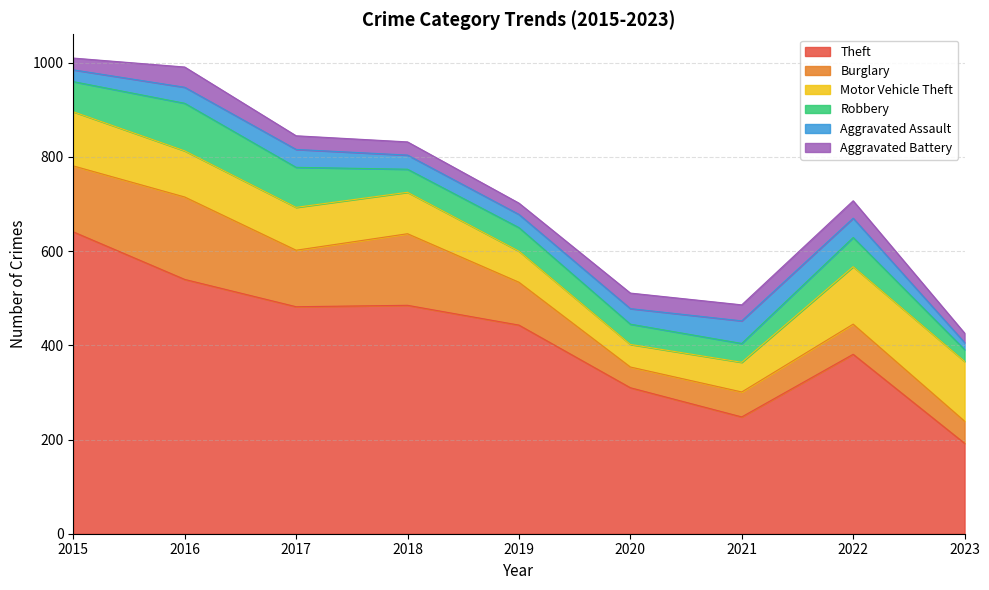

How many lines are shown in the chart?

6